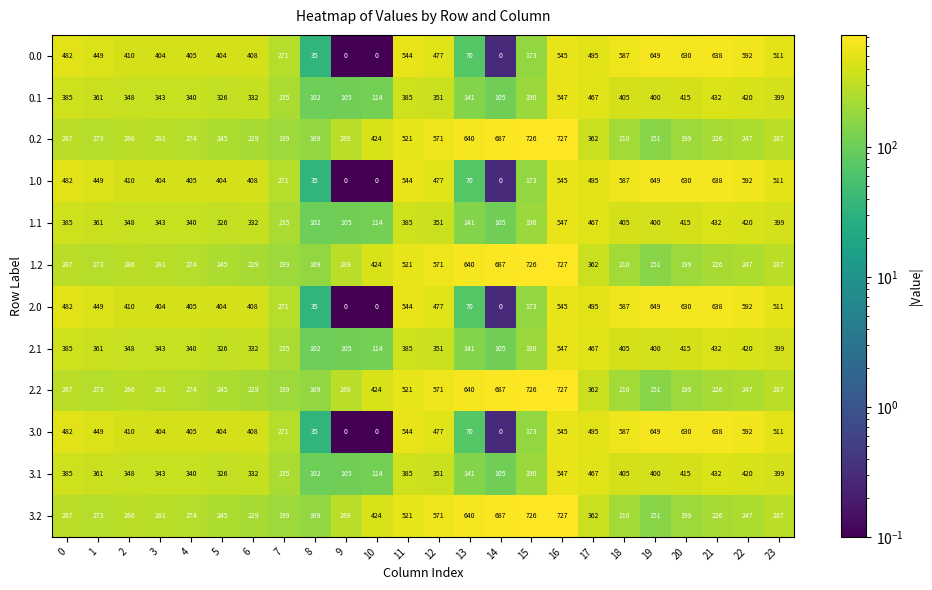

At which label is 0.2 closest to 439?

10